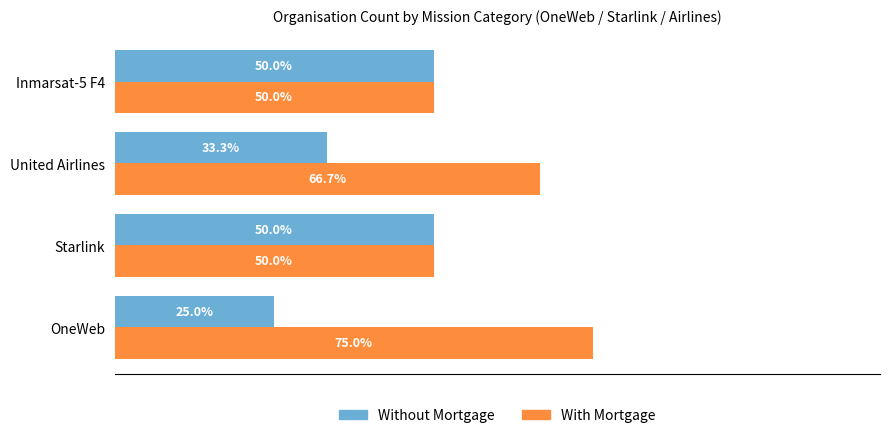

At which category does the chart reach its minimum across all series?

OneWeb